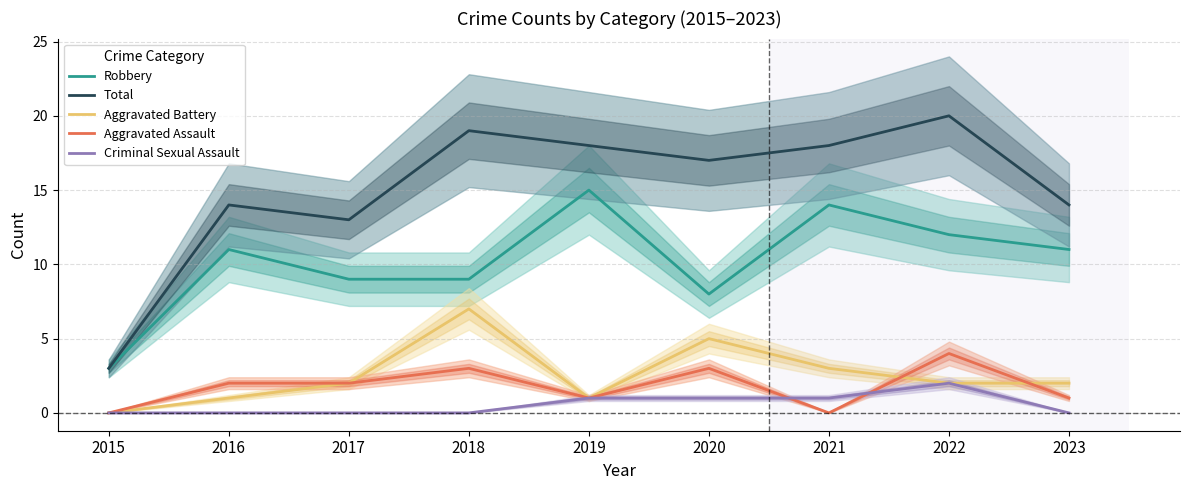

Count the number of categories in the chart.

9